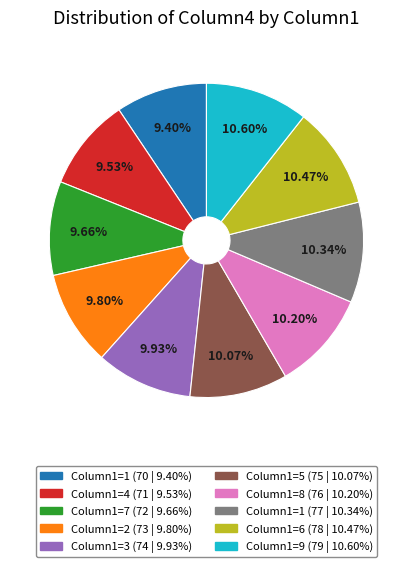

Does any single category account for the majority?

No